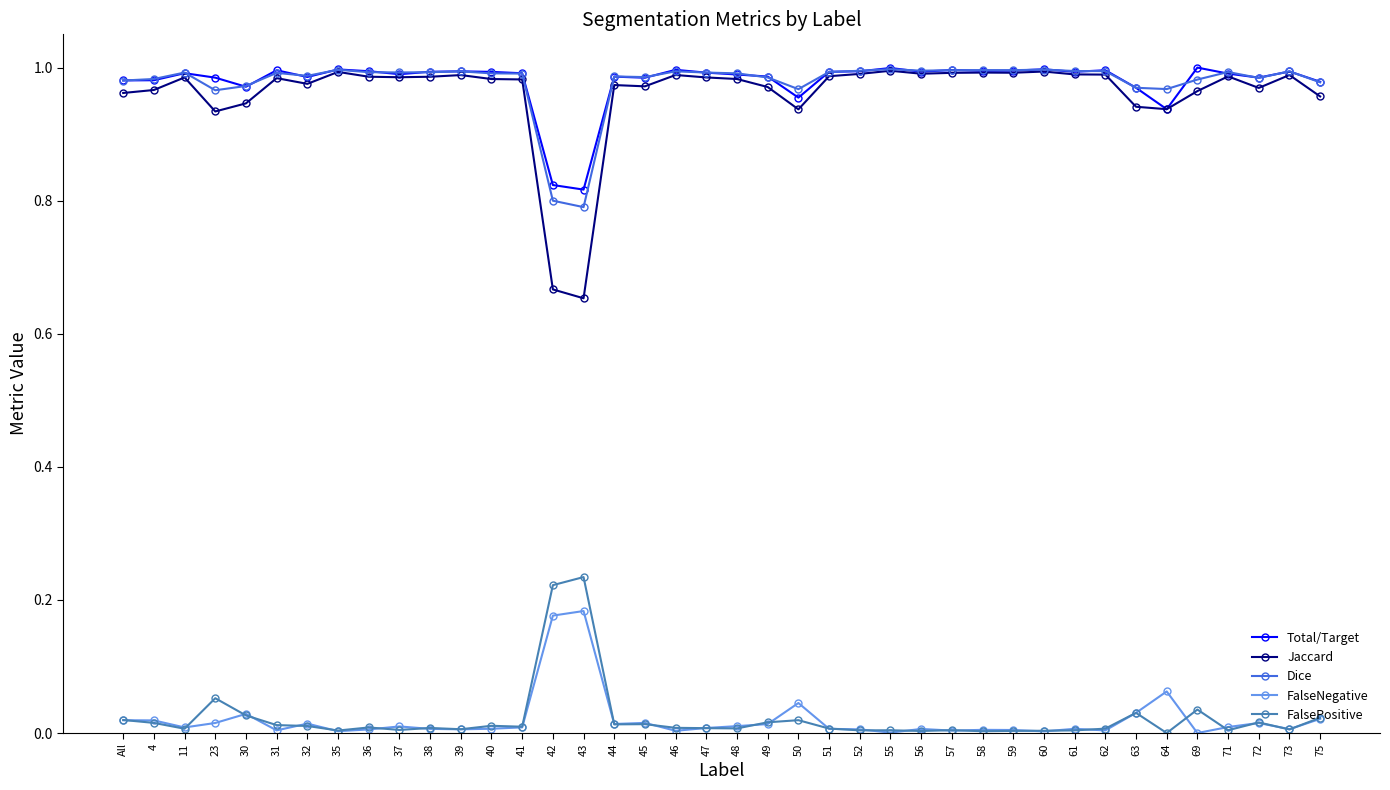

What is the label of the 29th point from the left?

58